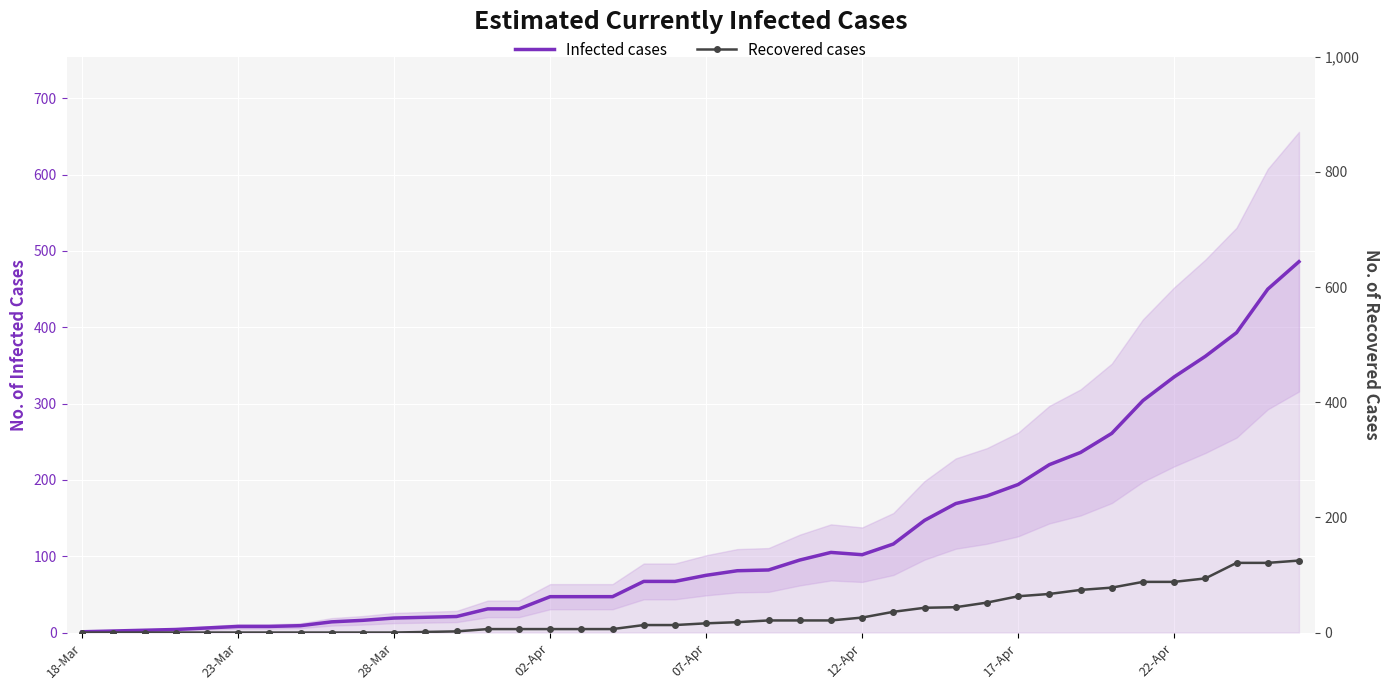

Is this an area chart (filled region under the line)?

No